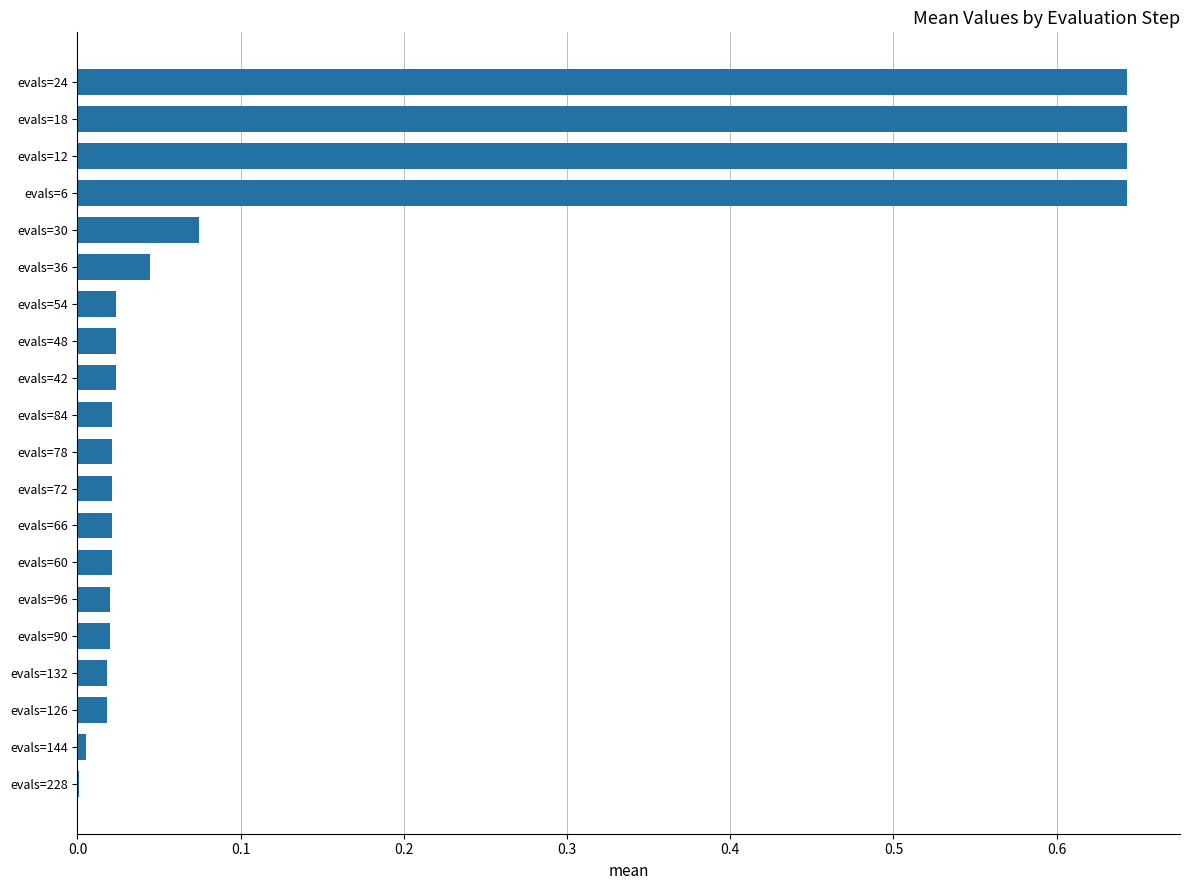

The chart shows a value of 1.1 at evals=6. True or false?

False